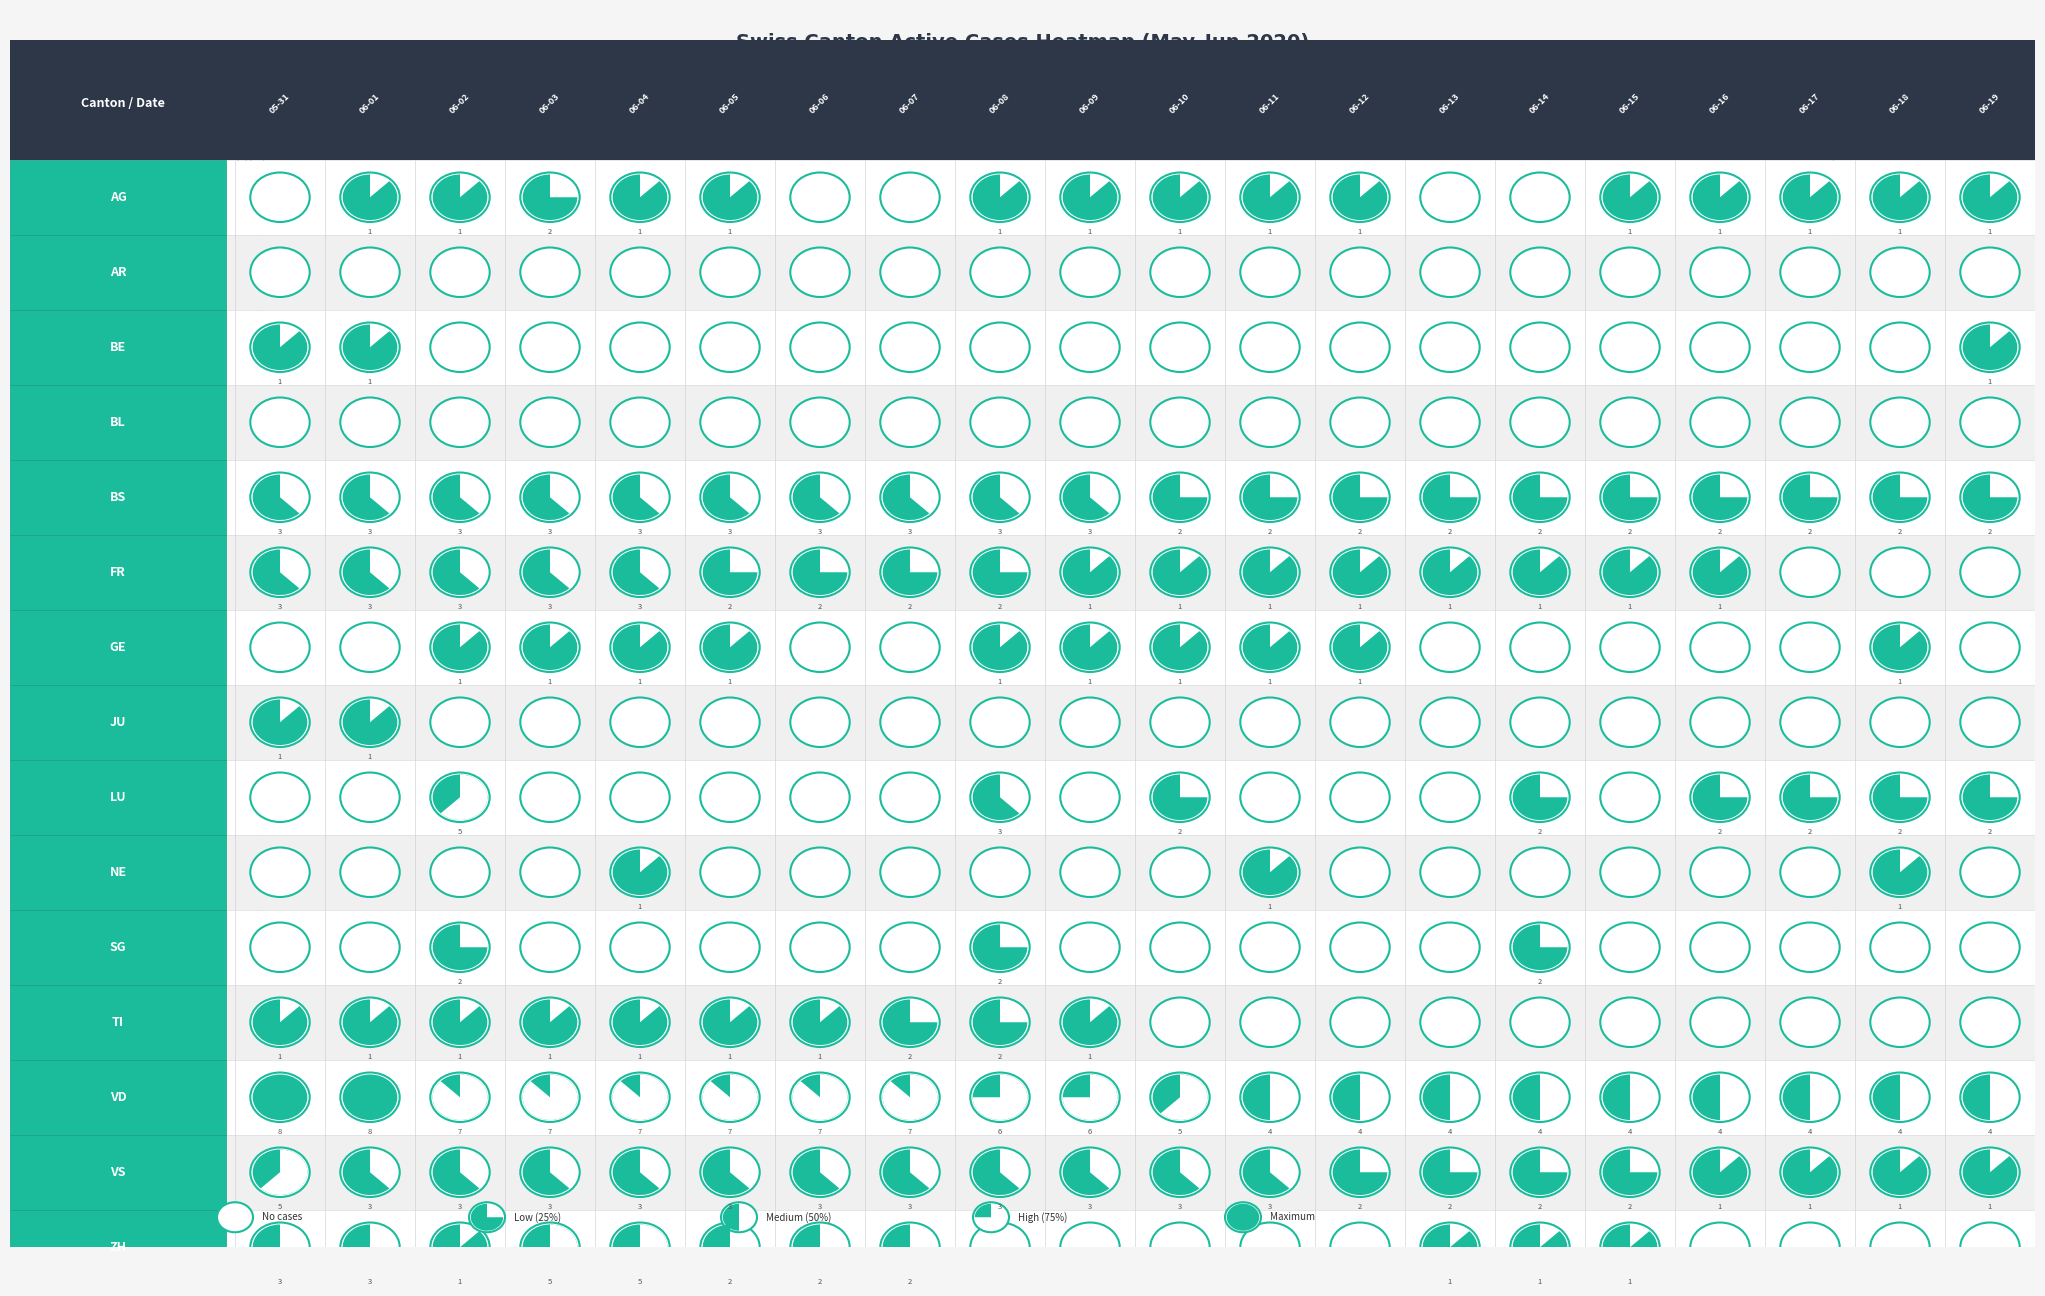

At 2020-06-17, list the series in order from smallest to largest.

AR, BE, BL, FR, GE, JU, NE, SG, TI, ZH, AG, VS, BS, LU, VD